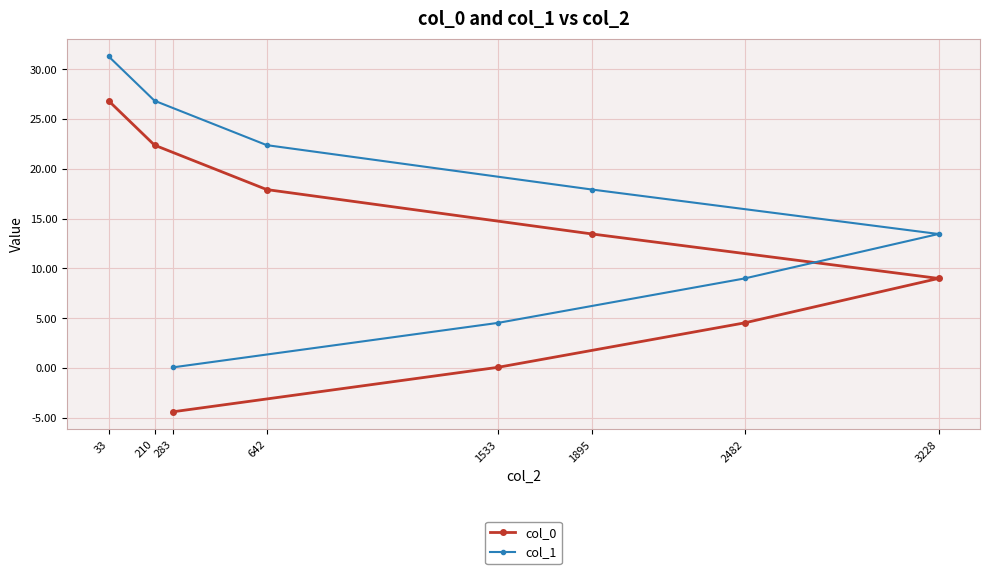

Is it true that col_0 equals 35.8 at 33?

False